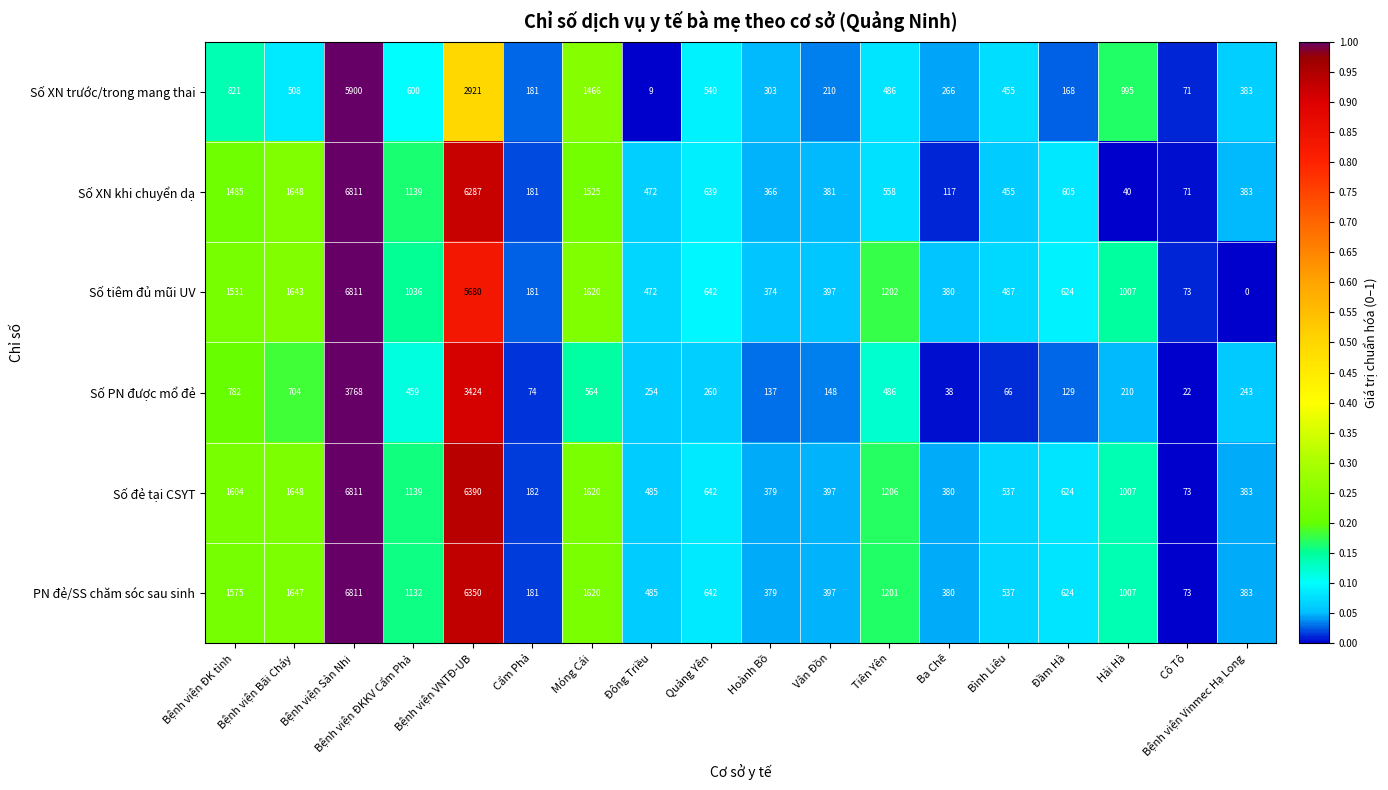

Where is Số XN khi chuyển dạ nearest to the value 3425?

Bệnh viện Bãi Cháy